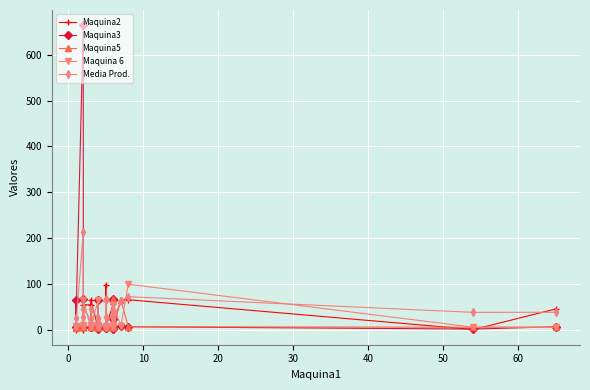

Is the value of Maquina2 at 50 greater than the value of Maquina5 at 20?

No